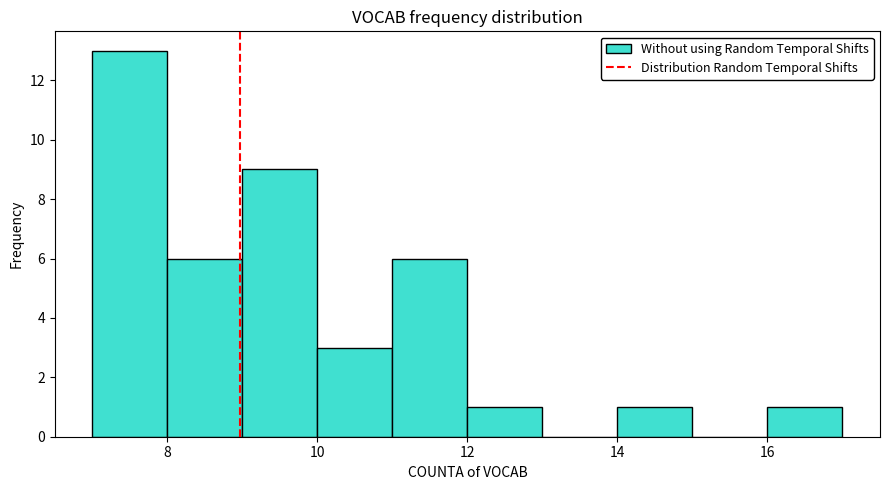

Reading left to right, list every bar in this chart as the range it spans on the x-axis followed by its height. The values are not printed on the chart, so give them approximately, as read against the axis.

7 to 8: 13
8 to 9: 6
9 to 10: 9
10 to 11: 3
11 to 12: 6
12 to 13: 1
13 to 14: 0
14 to 15: 1
15 to 16: 0
16 to 17: 1